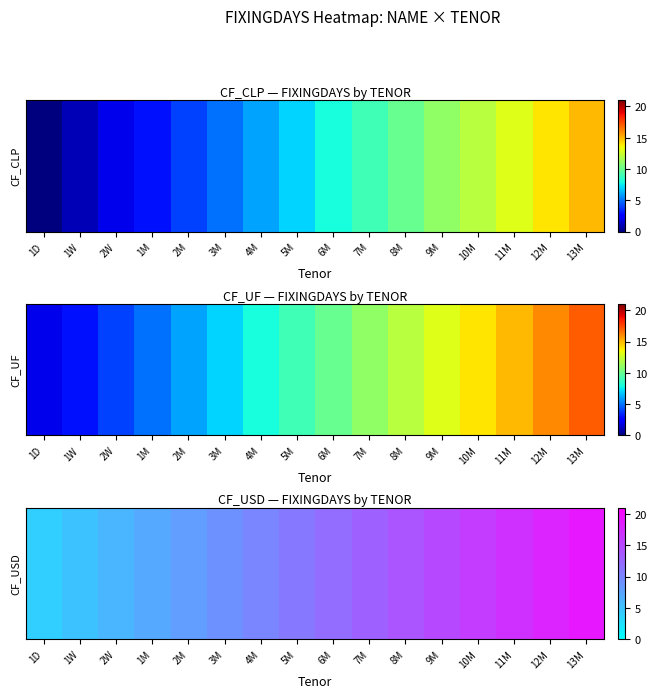

Which label corresponds to the largest value in the chart?

13M